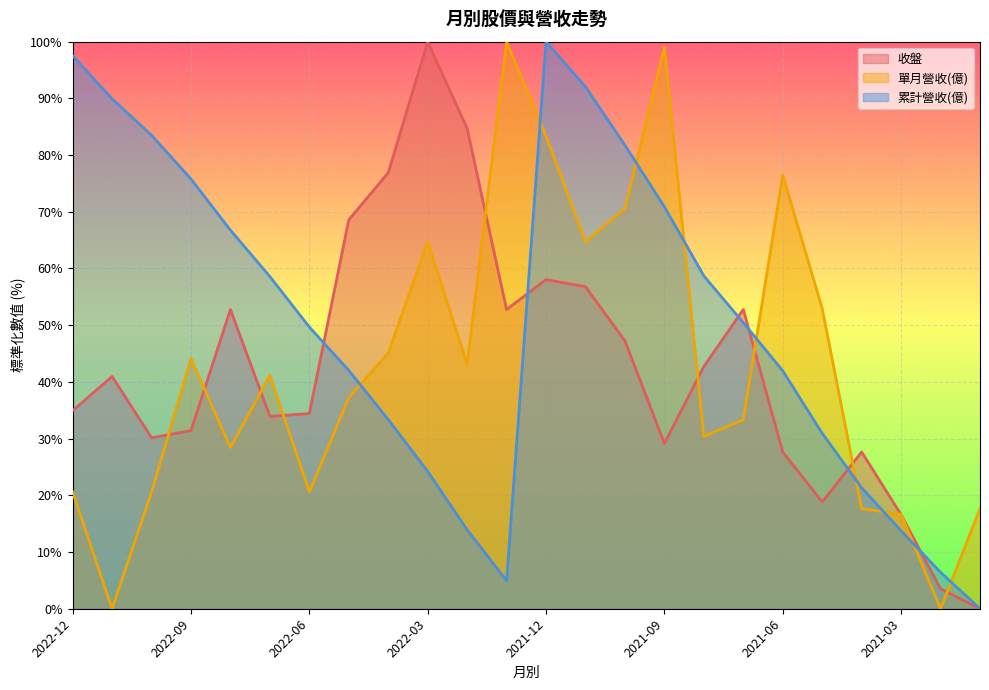

How many values in 累計營收(億) are above zero?

23